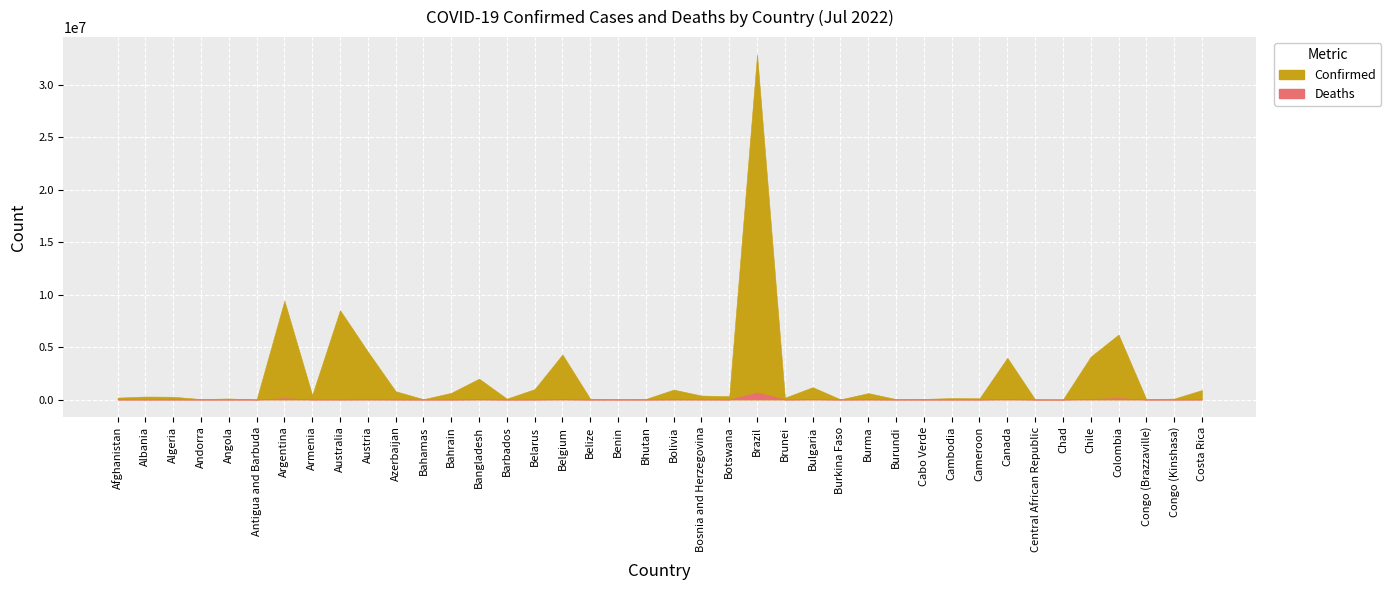

What is the label of the 9th point from the left?

Australia